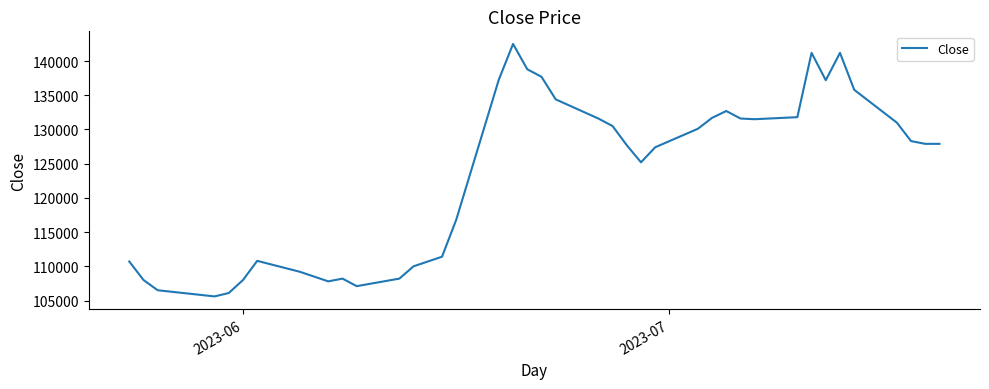

What is the minimum value shown in the chart?

105600